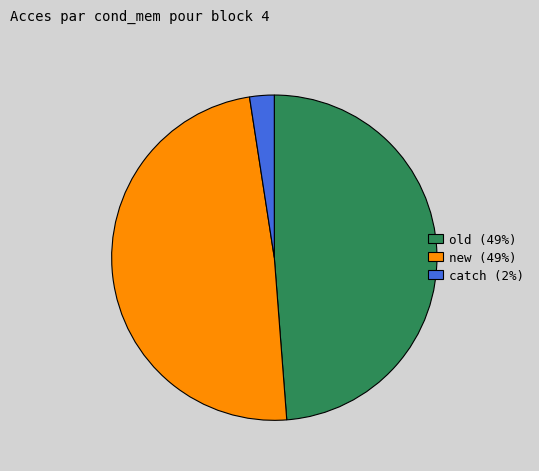

Between old and catch, which is larger?

old